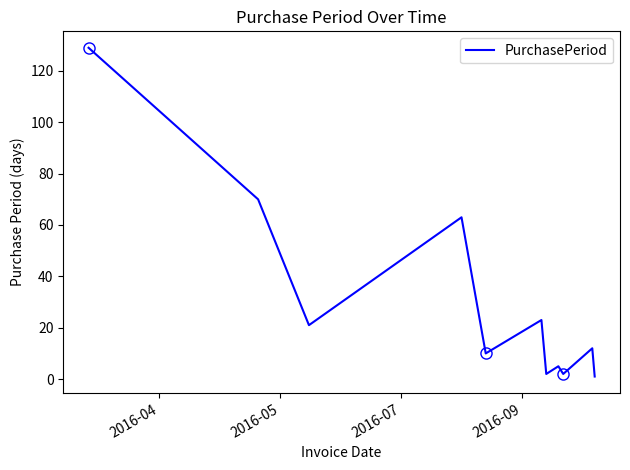

How many distinct data groups are displayed?

1